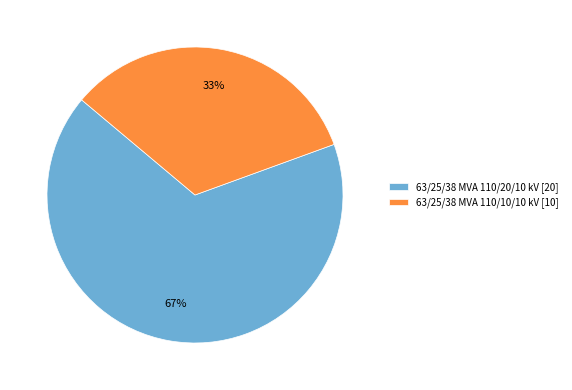

To the nearest percent, what is the average slice percentage?

50%